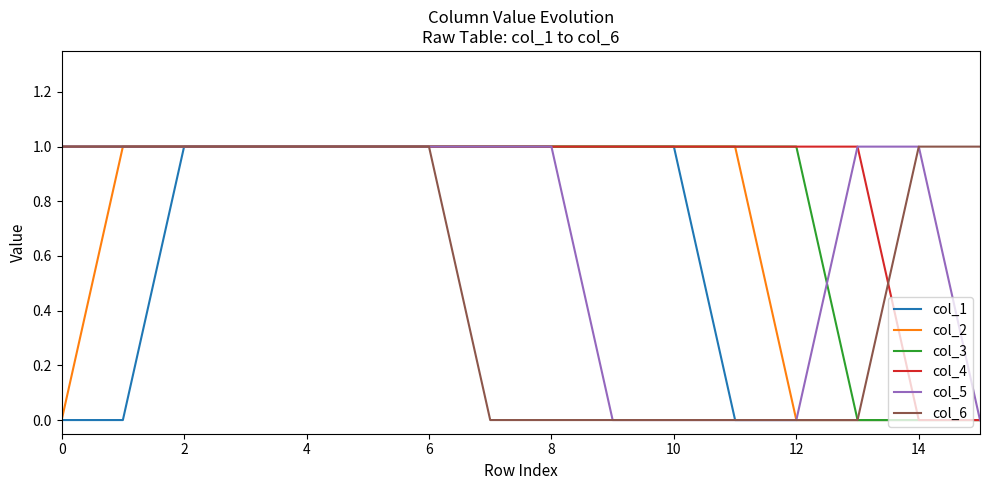

Is this an area chart (filled region under the line)?

No